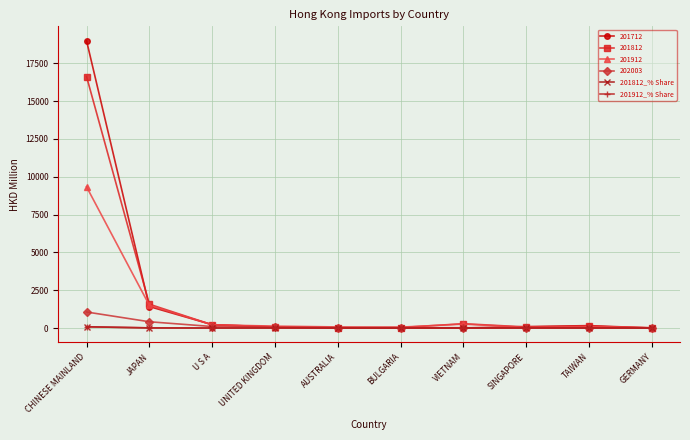

True or false: 201812_% Share has more than 0 points higher than both neighbors.

True